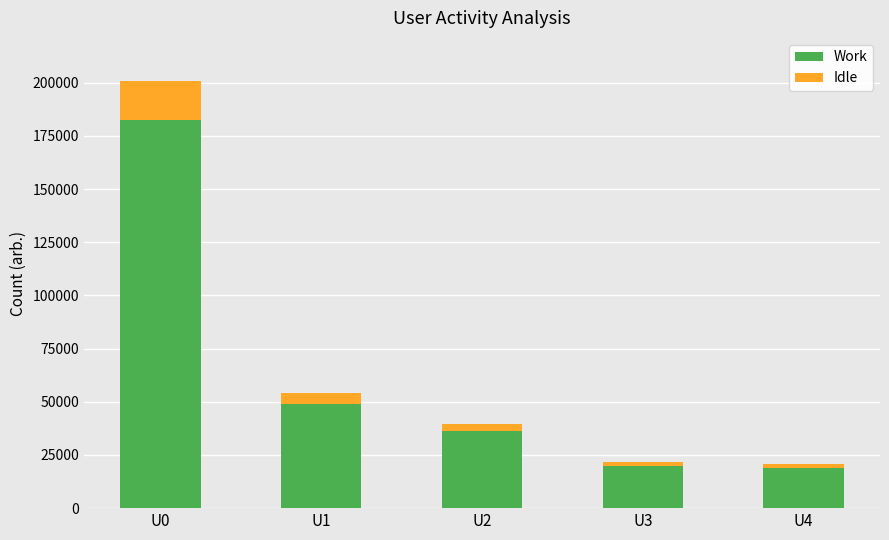

At which category is the sum across all series the highest?

U0